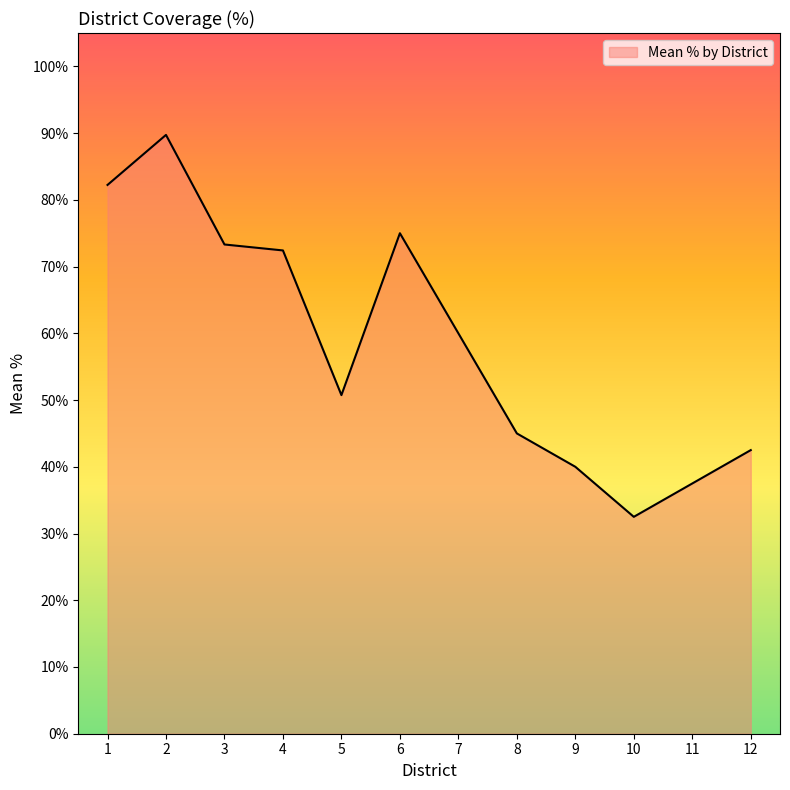

The chart shows a value of 0.2 at 6. True or false?

False